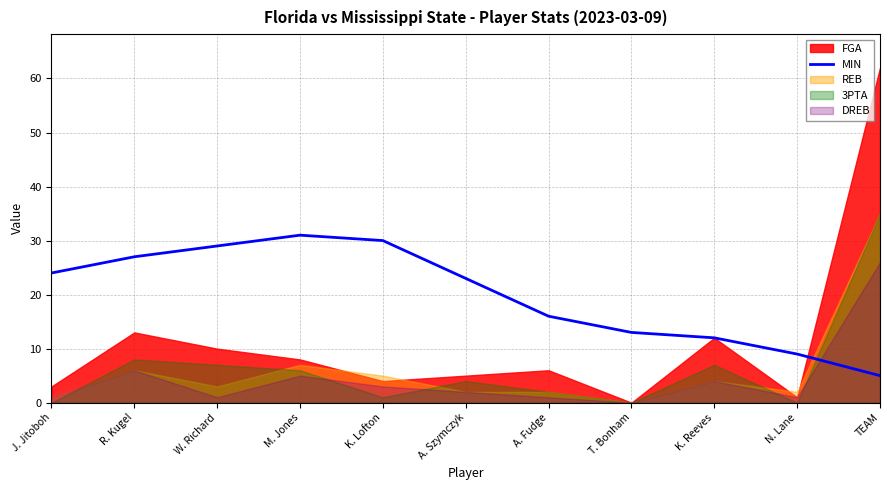

Reading right to left, what are all the values shown in this chart?

5	9	12	13	16	23	30	31	29	27	24